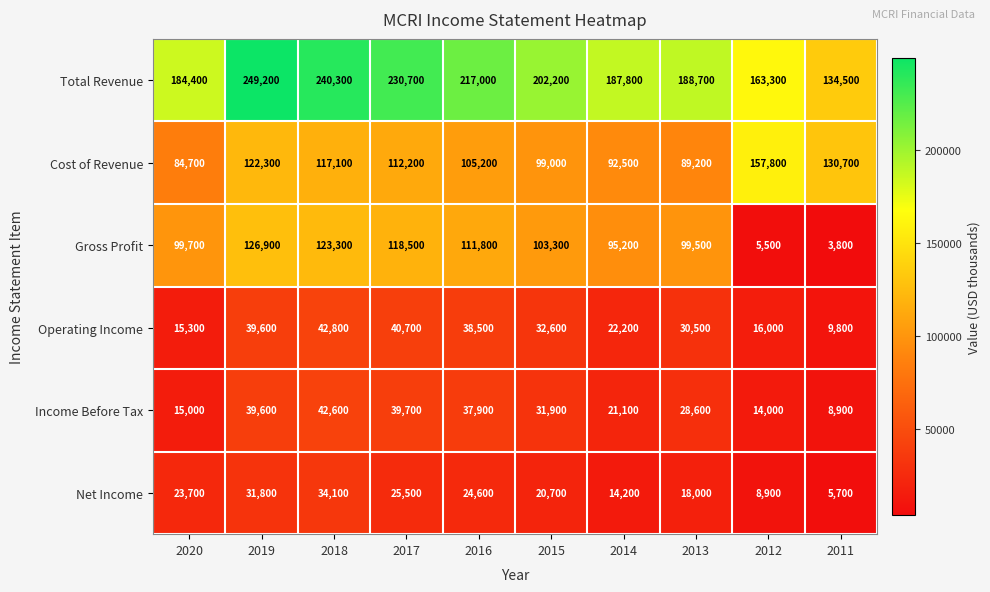

Rank the categories by Total Revenue value from highest to lowest.

2019, 2018, 2017, 2016, 2015, 2013, 2014, 2020, 2012, 2011